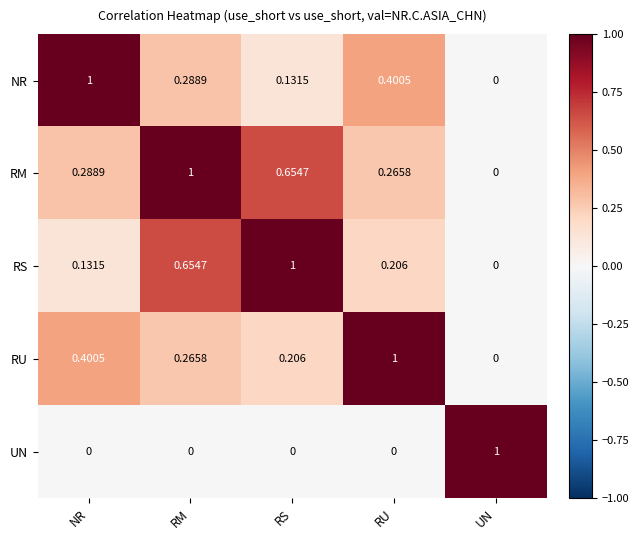

At which label does RM reach its minimum?

UN